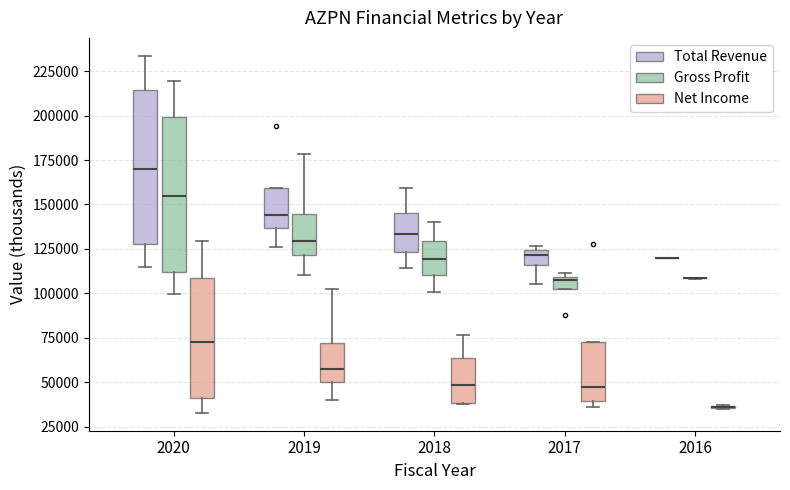

Where is the upper edge of the box for 2017 (Gross Profit) on the y-axis? The values are not printed on the chart, so give them approximately, as read against the axis.

110000